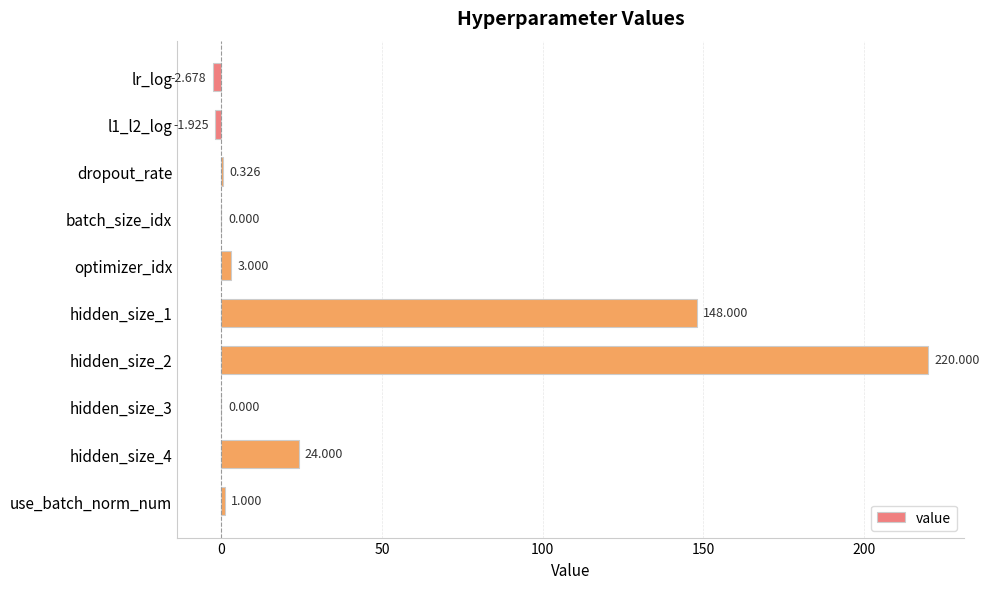

Which has a higher value, dropout_rate or hidden_size_3?

dropout_rate